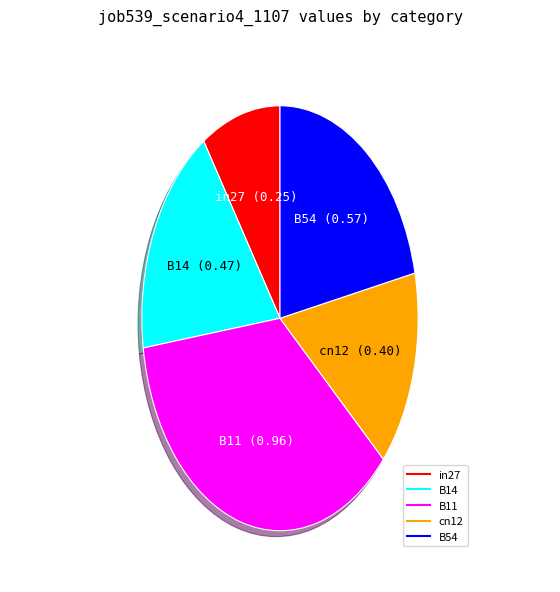

Is there a majority slice in this chart?

No